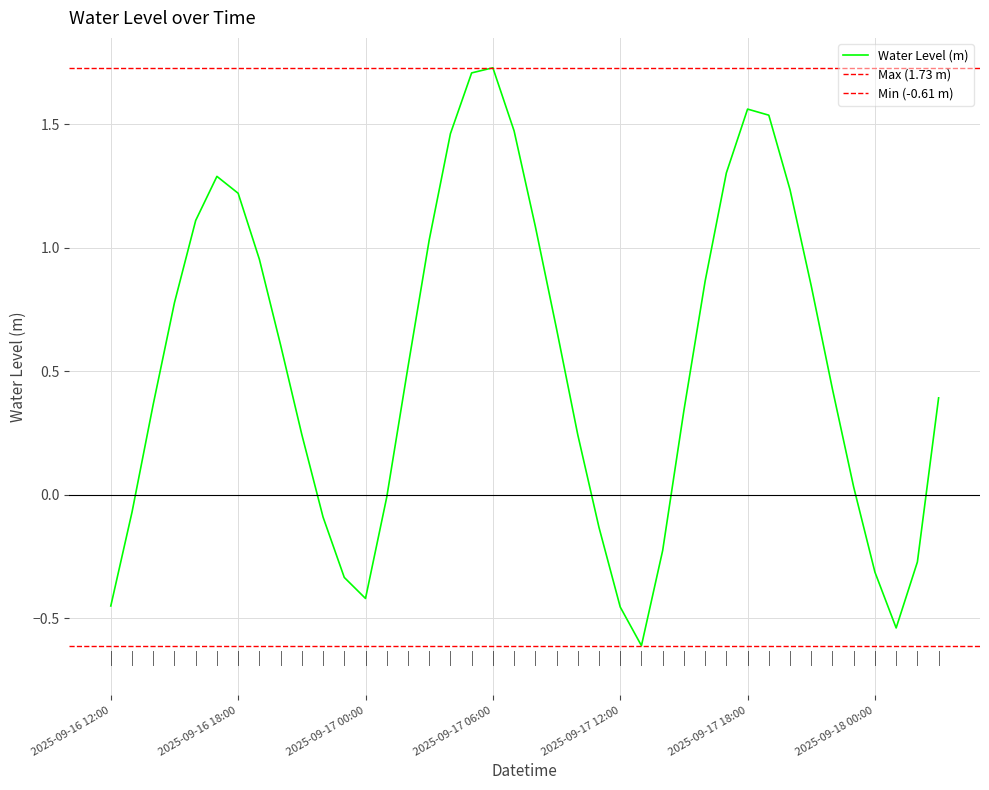

What is the value of the 10th point from the left?

0.2